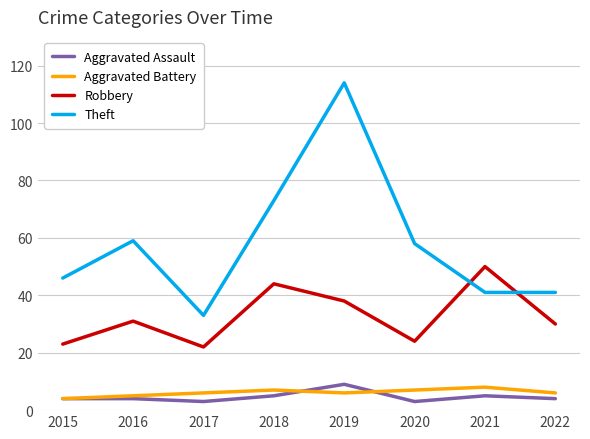

What is the sum of the Aggravated Assault values at 2018 and 2015?

9